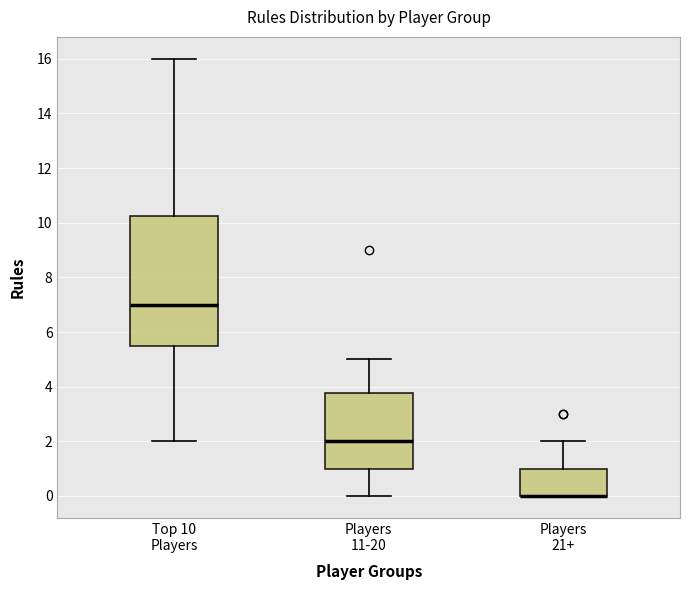

Reading left to right, transcribe this box plot: for each box, give where its median line is, the range the box spans, and where its two whiskers end, as read against the y-axis. The values are not printed on the chart, so give them approximately, as read against the axis.

Top 10 Players: median 7.0, box 5.6 to 10.2, whiskers 2.0 to 16.0
Players 11-20: median 2.0, box 1.0 to 3.8, whiskers 0.0 to 5.0
Players 21+: median 0.0 (drawn on the box's lower edge), box 0.0 to 1.0, whiskers 0.0 to 2.0